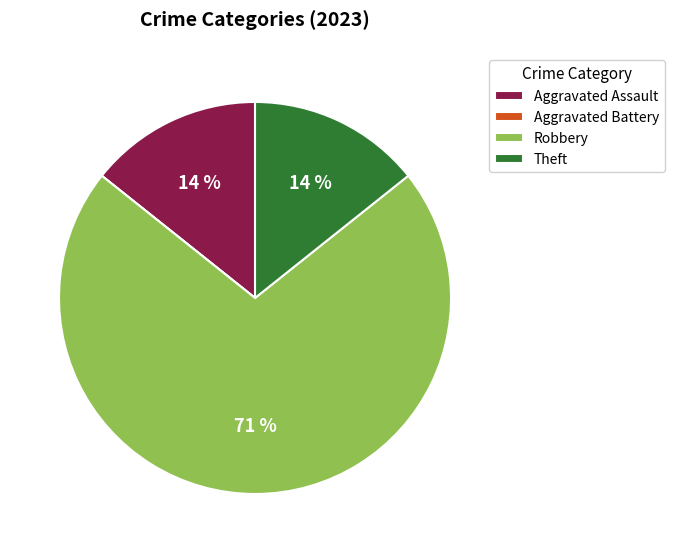

Does Robbery account for over 50% of the chart?

Yes